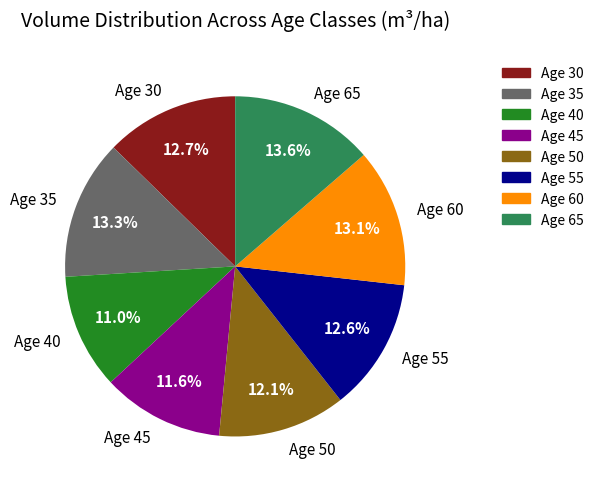

True or false: Age 55 accounts for 13% of the total.

True